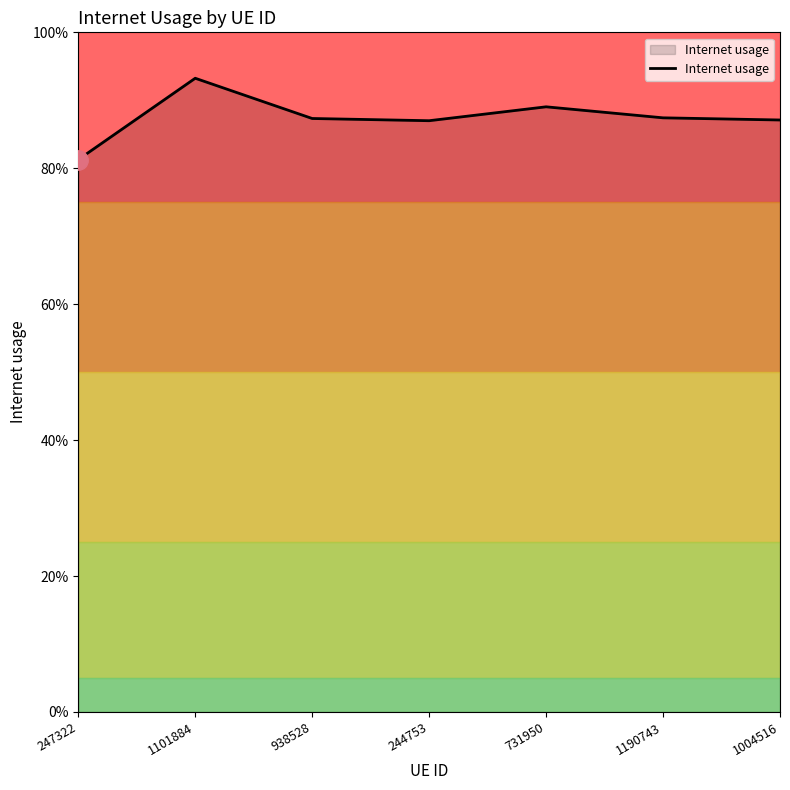

Which has a higher value, 731950 or 247322?

731950